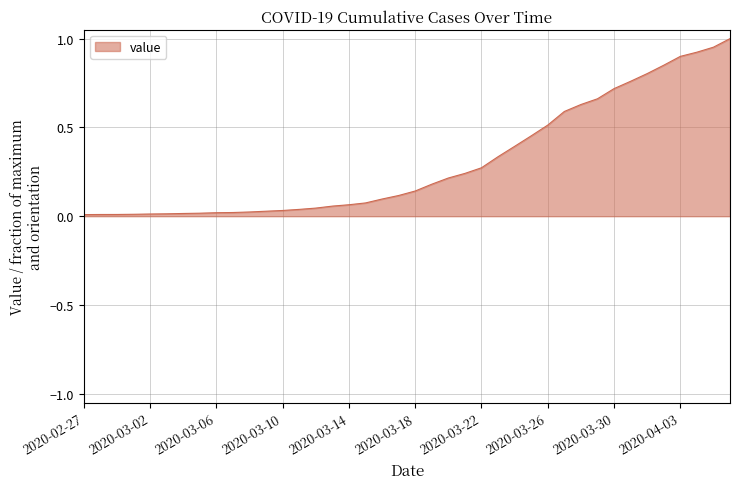

Does the chart display data point markers on the line(s)?

No